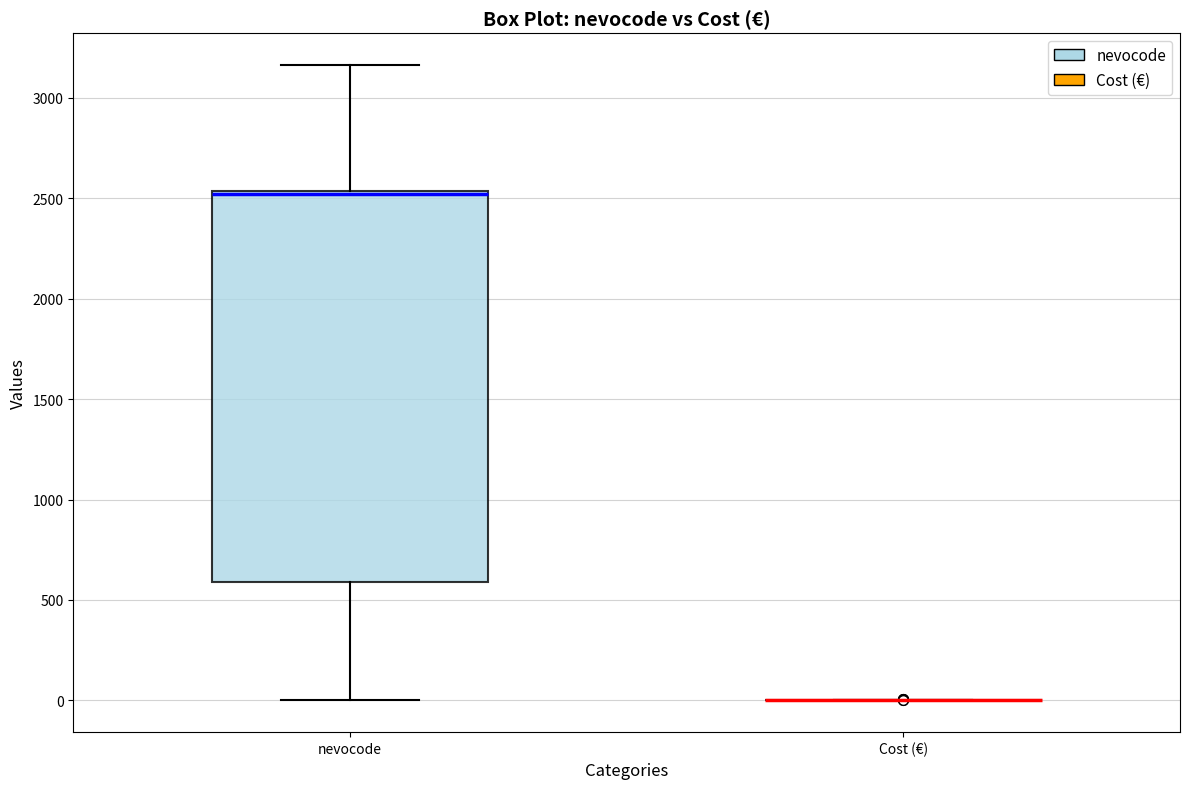

Where is the lower edge of the box for nevocode on the y-axis? The values are not printed on the chart, so give them approximately, as read against the axis.

600